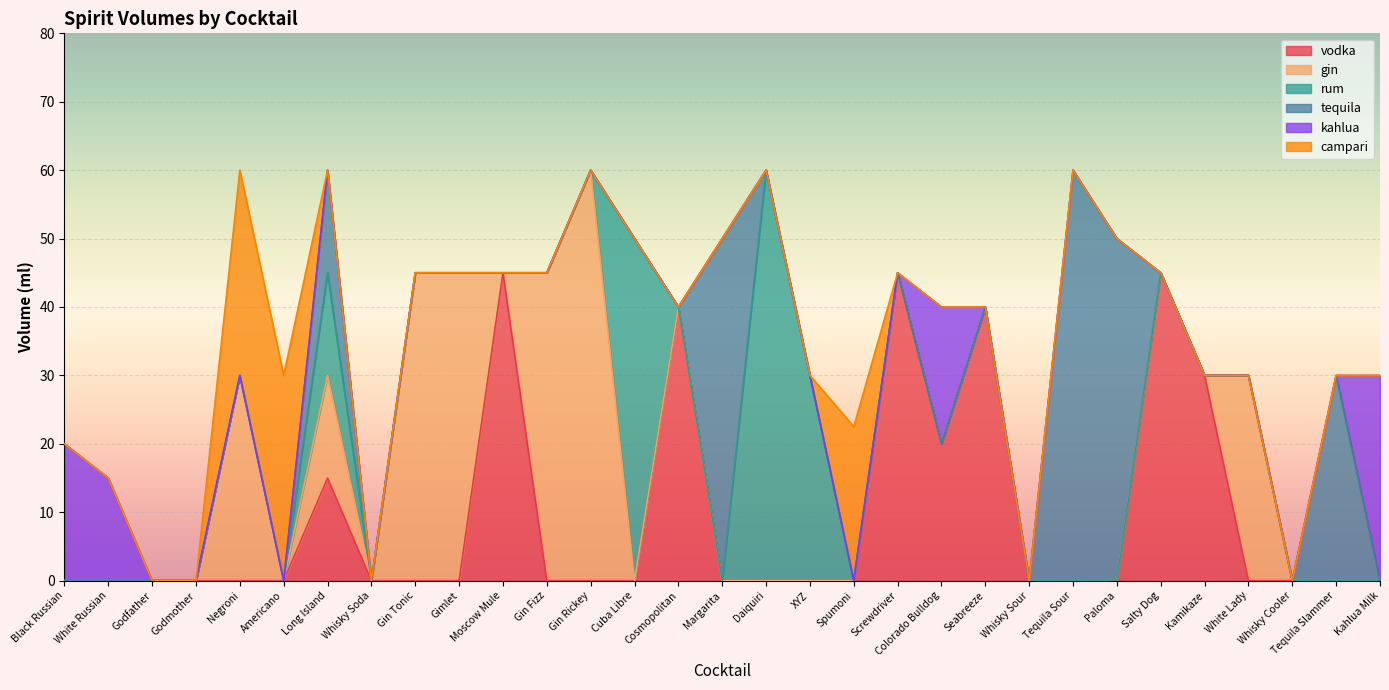

The value of campari at XYZ is -16.9. True or false?

False